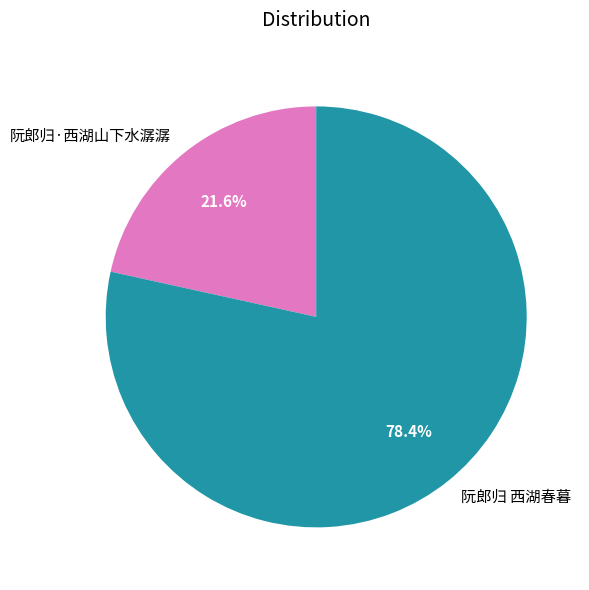

Rank the categories by value from highest to lowest.

阮郎归 西湖春暮, 阮郎归·西湖山下水潺潺